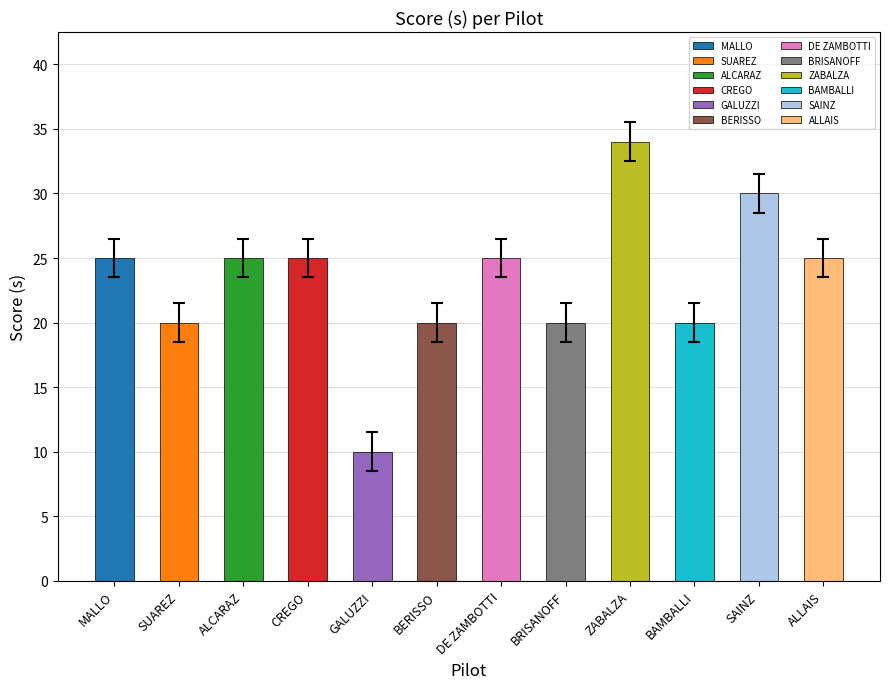

How many values are between 20 and 25?

9